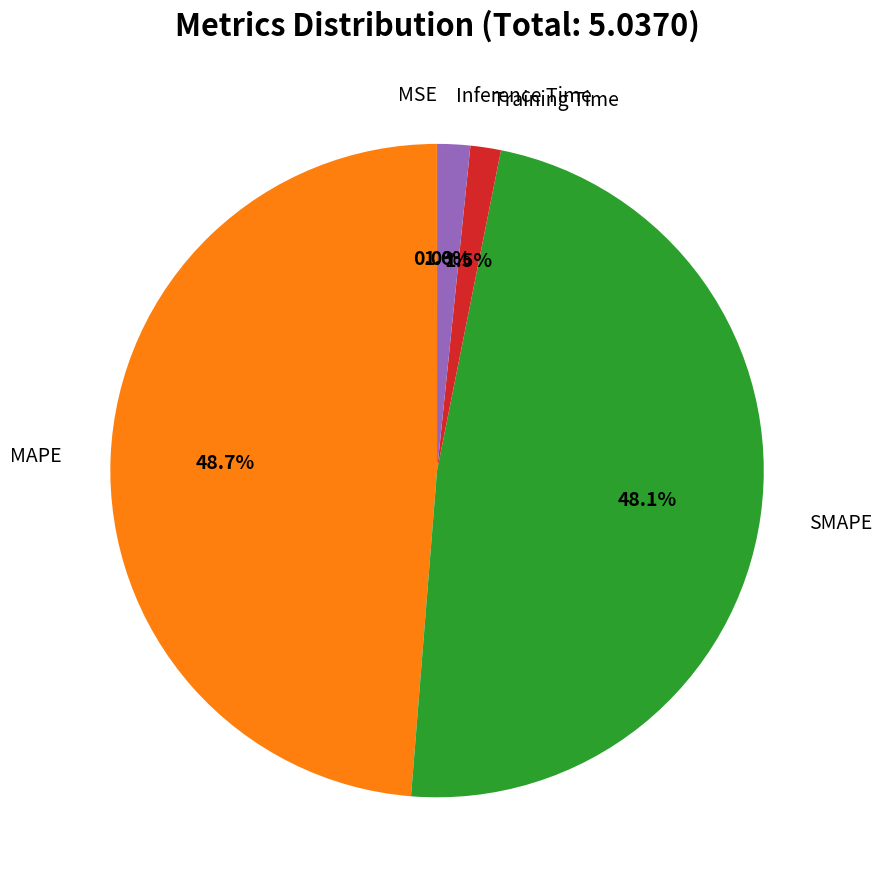

Does any single category account for the majority?

No